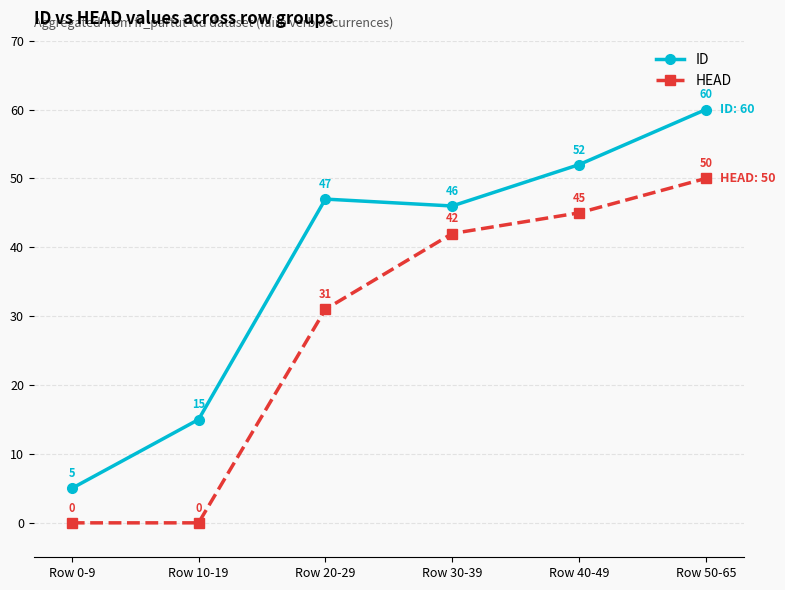

Reading right to left, list all the values displayed in this chart.

ID: 60	52	46	47	15	5
HEAD: 50	45	42	31	0	0